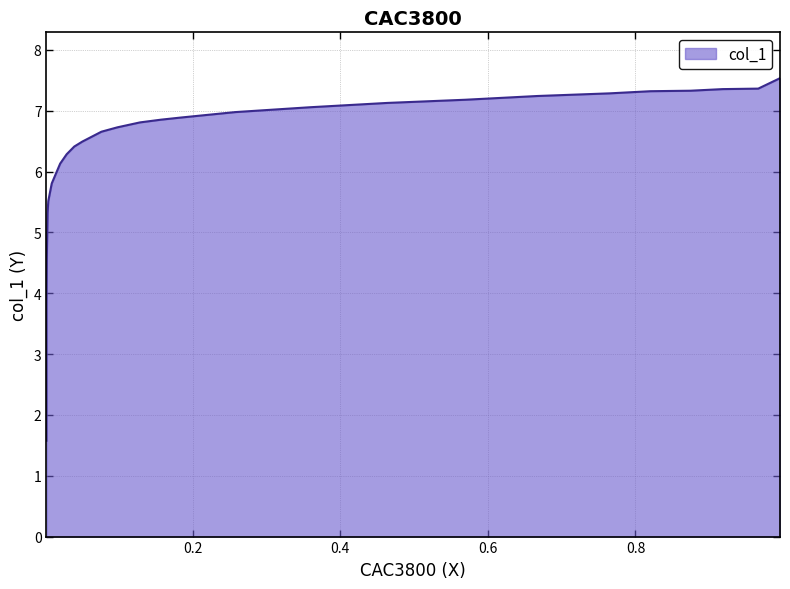

At which category does the chart reach its minimum across all series?

0.0016